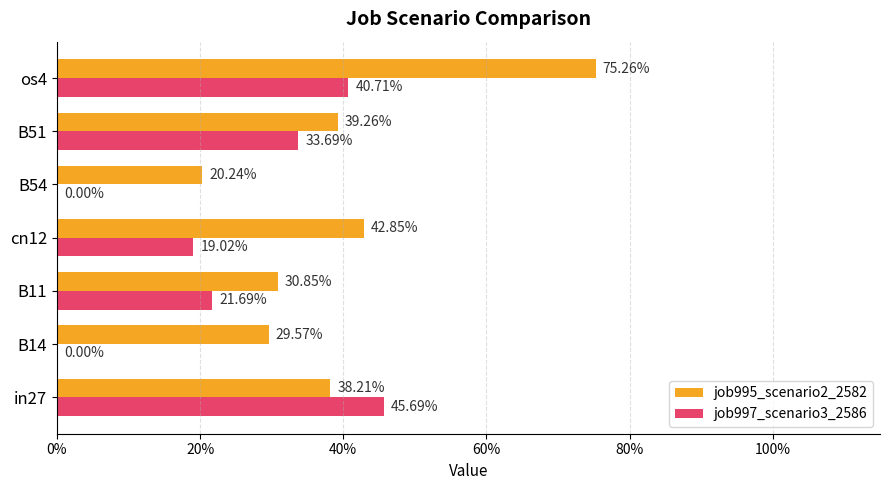

What are all the series names shown in the legend?

job995_scenario2_2582, job997_scenario3_2586